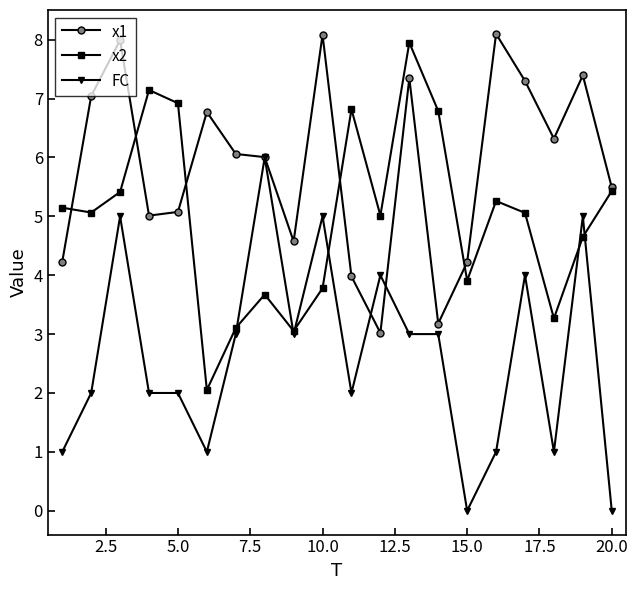

Does the chart have visible grid lines?

No